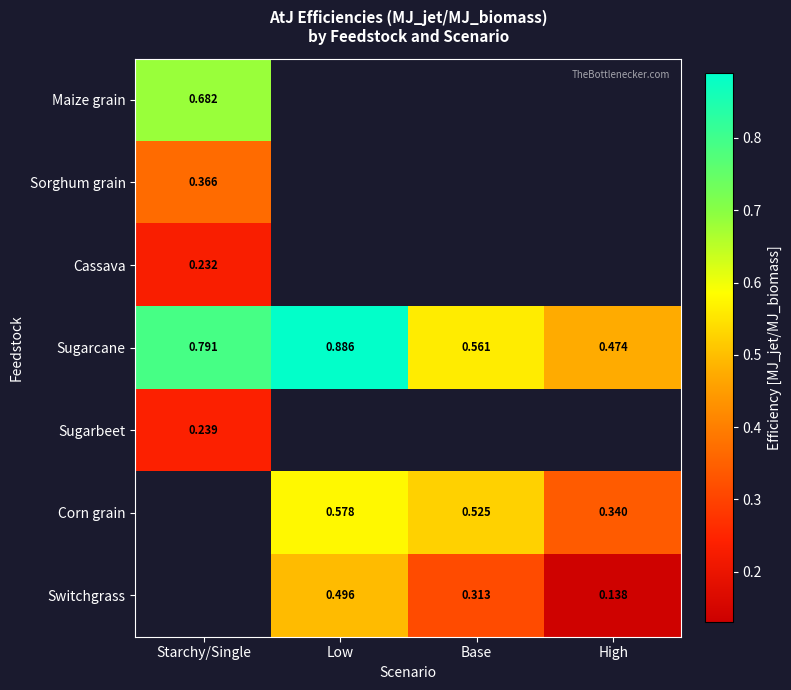

Which label corresponds to the smallest value in the chart?

High